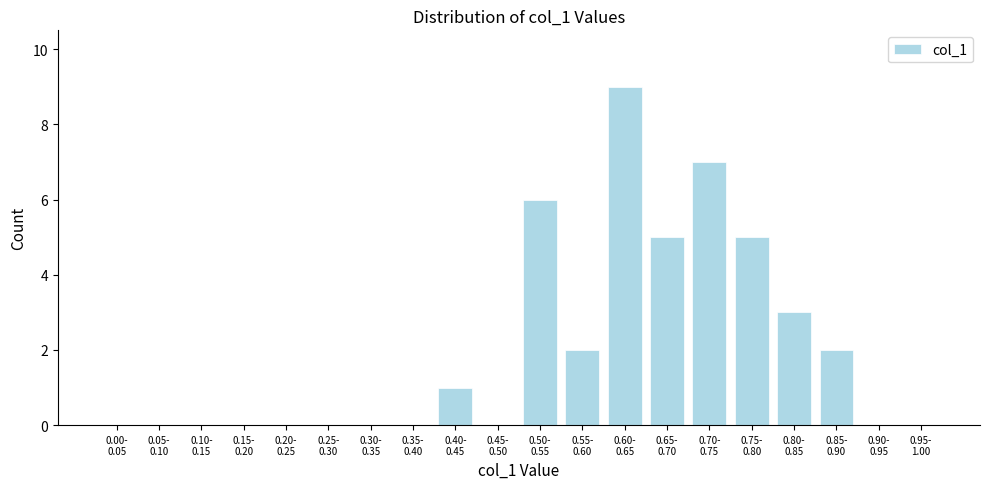

What is the sum of all values?

40